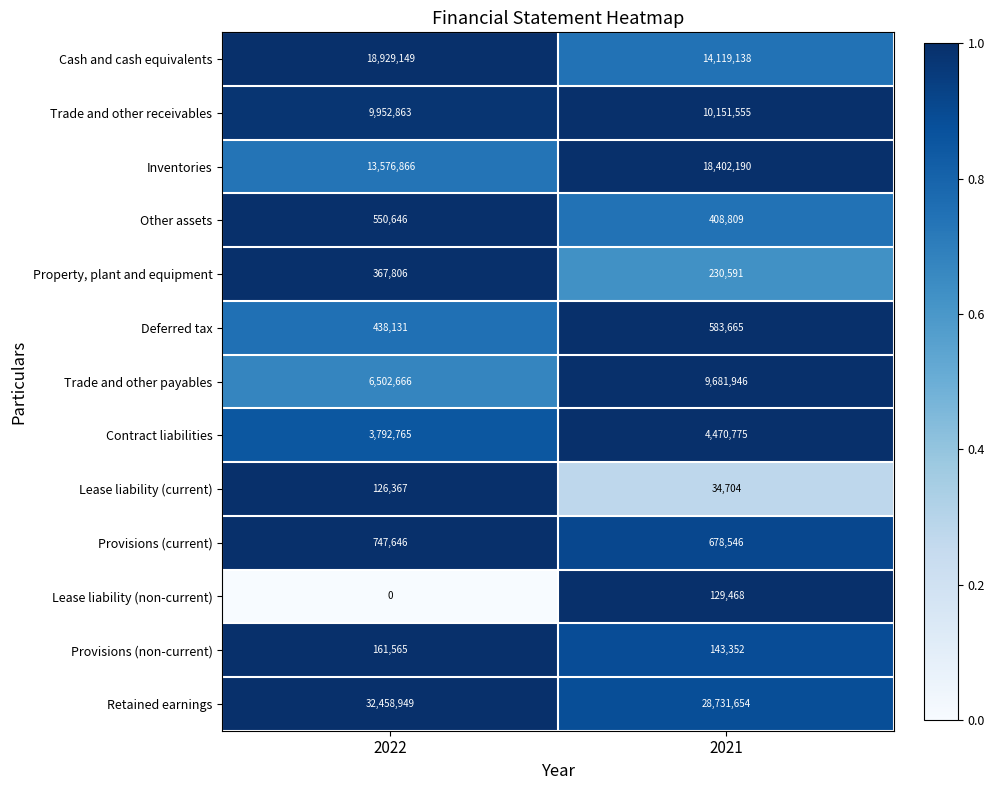

What is the total value across all series at 2021?

87766393